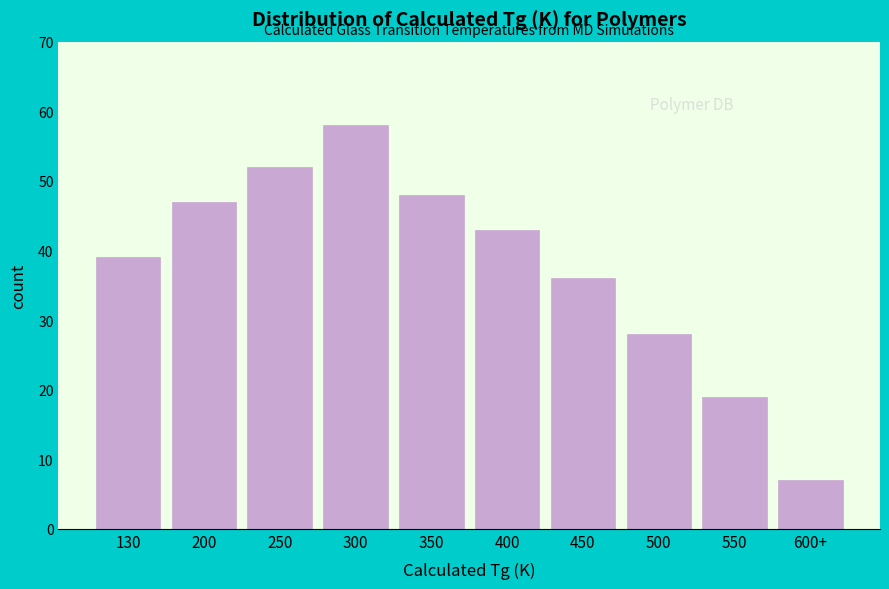

Reading left to right, extract all data points from this chart.

130=39	200=47	250=52	300=58	350=48	400=43	450=36	500=28	550=19	600+=7